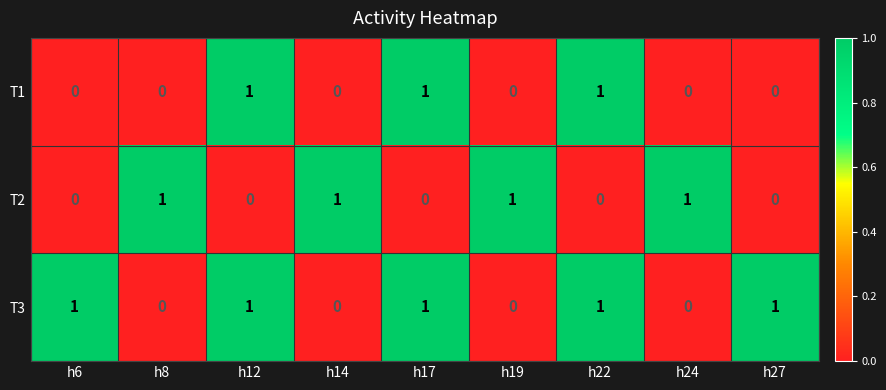

Rank the series by their average value, from lowest to highest.

T1, T2, T3